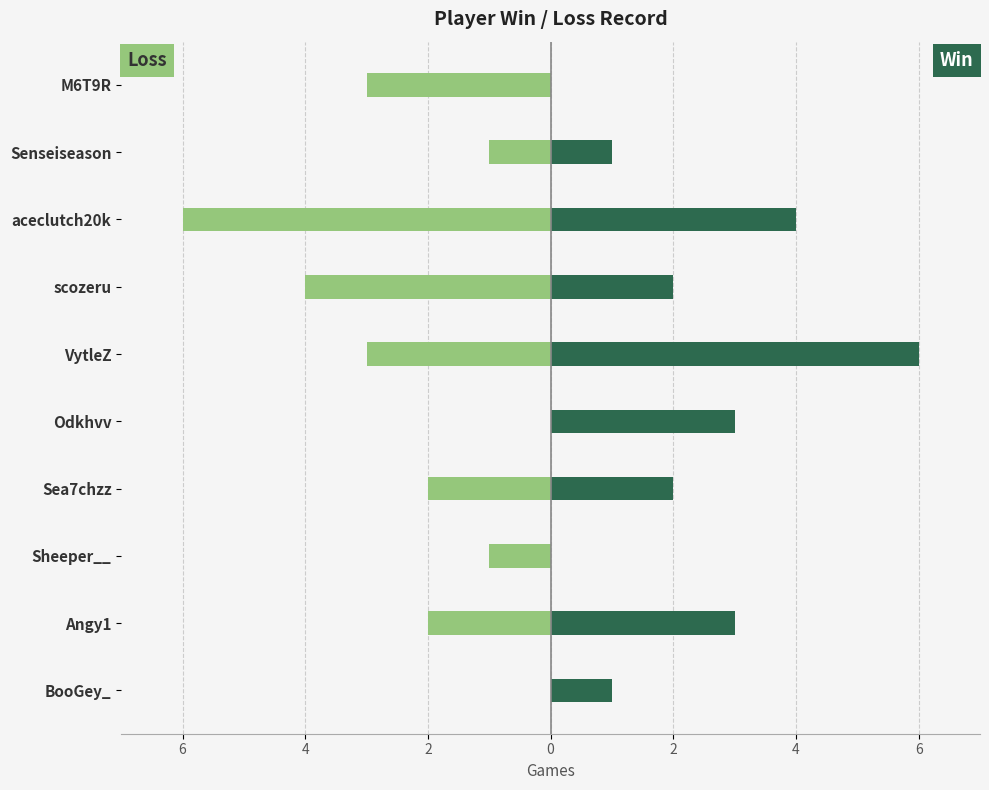

What are all the series names shown in the legend?

Win, Loss